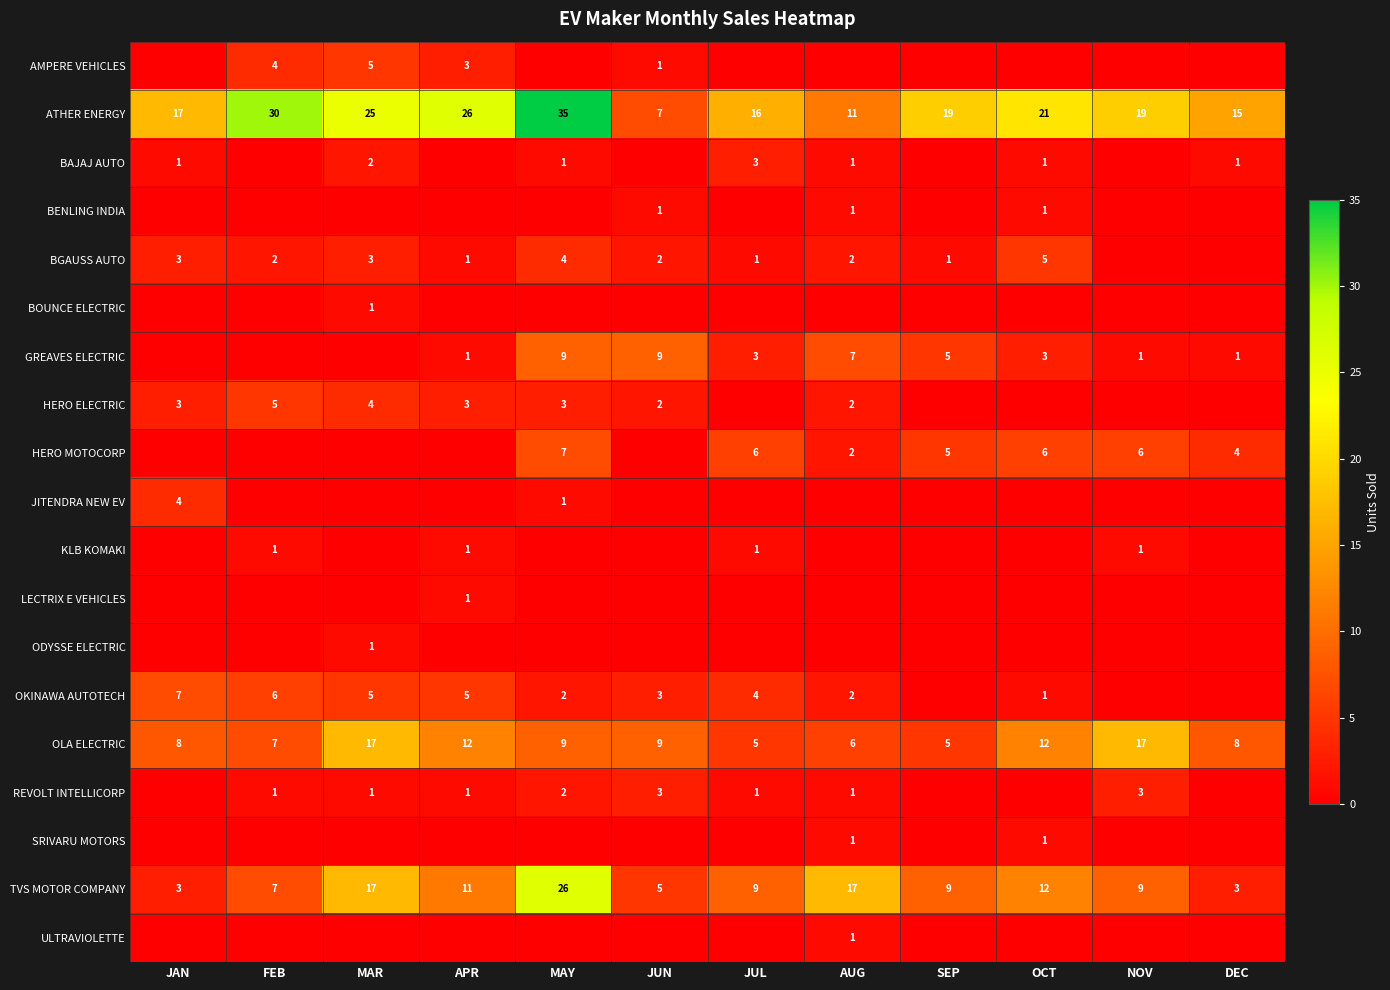

What is the maximum value for TVS MOTOR COMPANY?

26